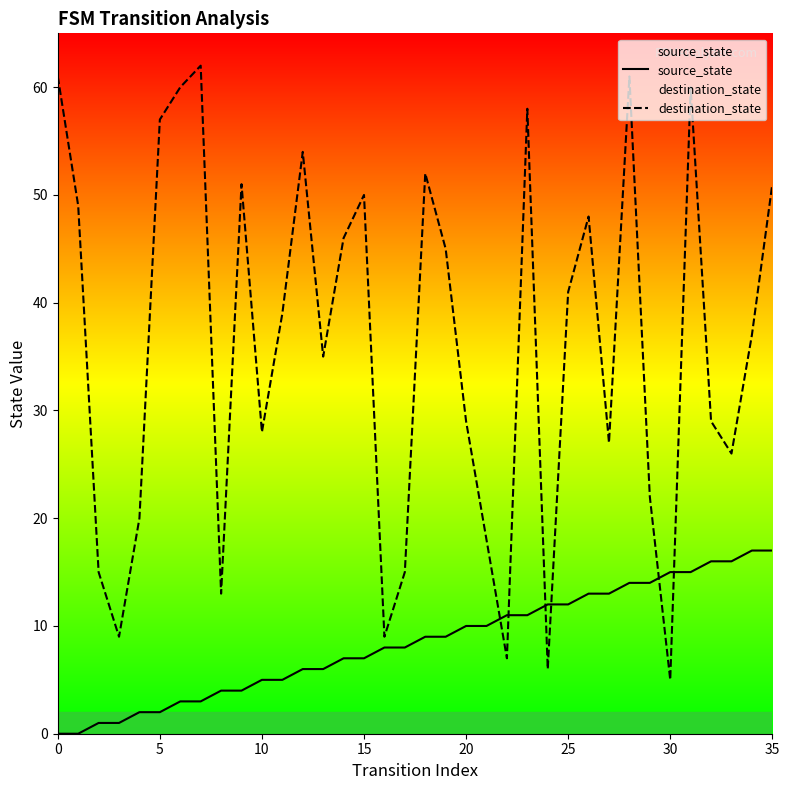

Reading right to left, extract all data points from this chart.

source_state: 17	17	16	16	15	15	14	14	13	13	12	12	11	11	10	10	9	9	8	8	7	7	6	6	5	5	4	4	3	3	2	2	1	1	0	0
destination_state: 51	37	26	29	60	5	22	61	27	48	41	6	58	7	18	29	45	52	15	9	50	46	35	54	39	28	51	13	62	60	57	20	9	15	49	61